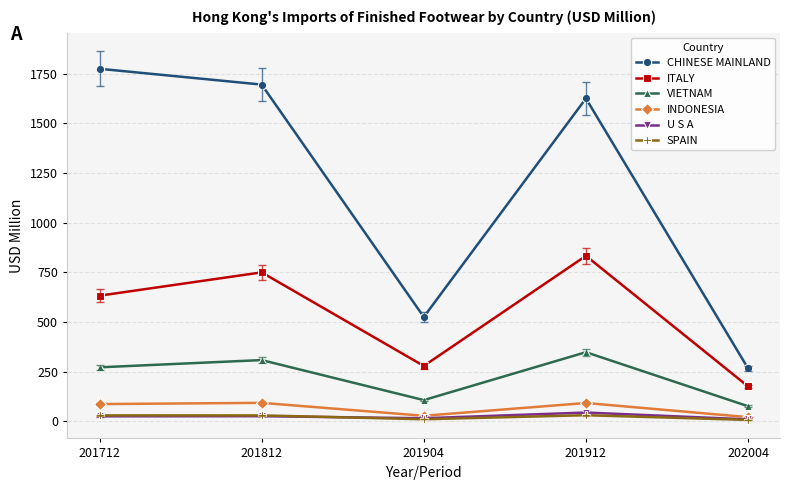

Does the chart have visible grid lines?

Yes